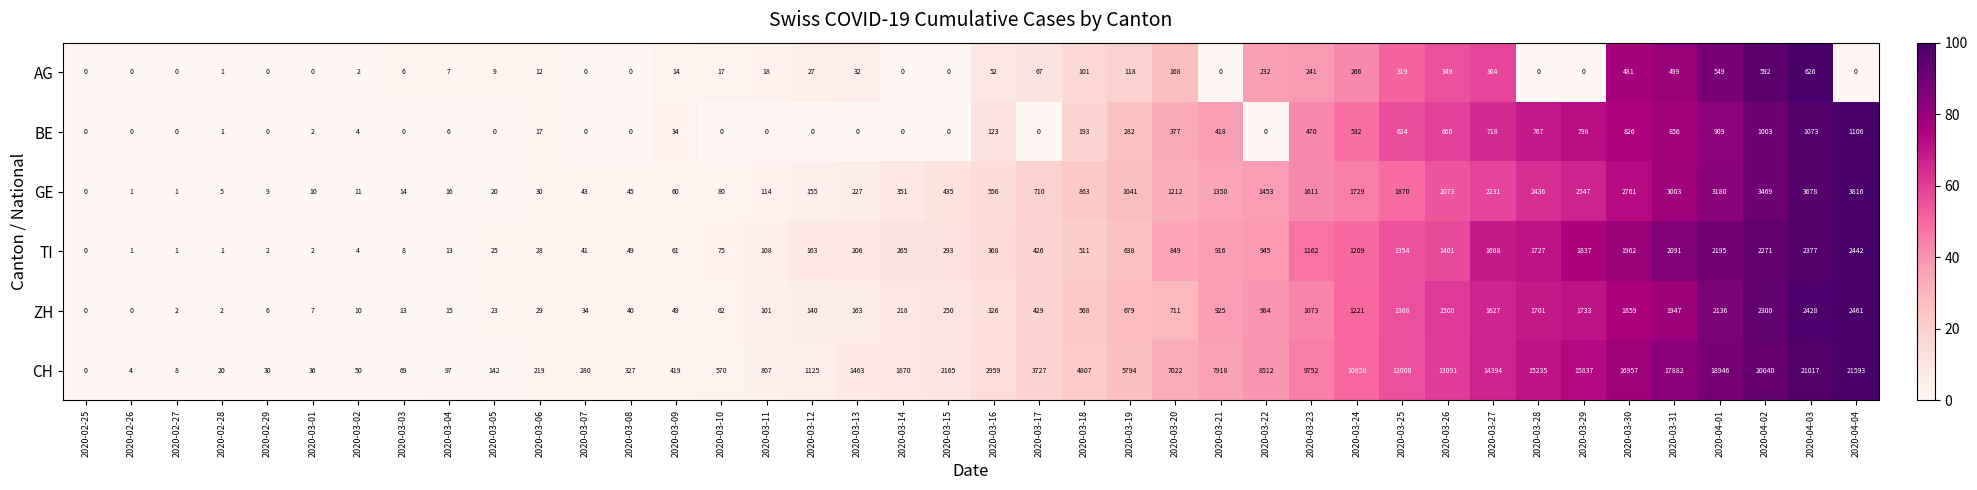

At how many categories does at least one series exceed 77?

32